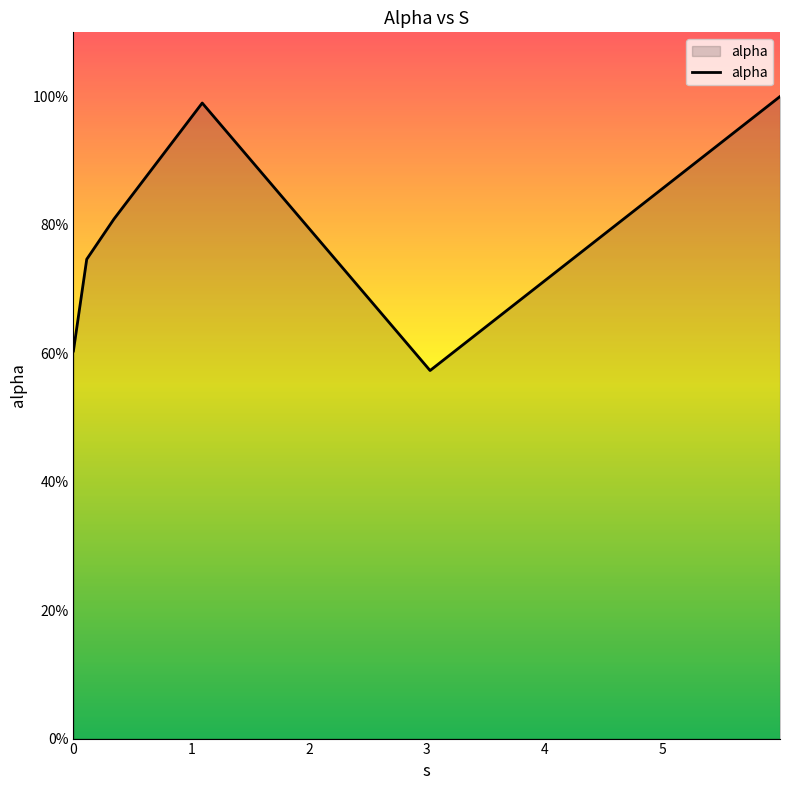

What is the difference between the second highest and minimum values?

0.4